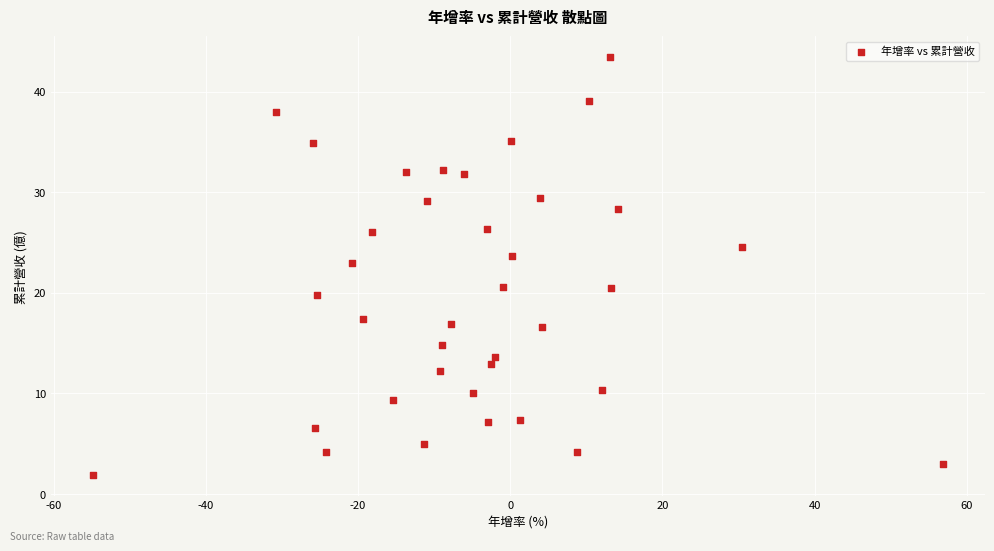

What is the range of X values (max minus min)?

111.6